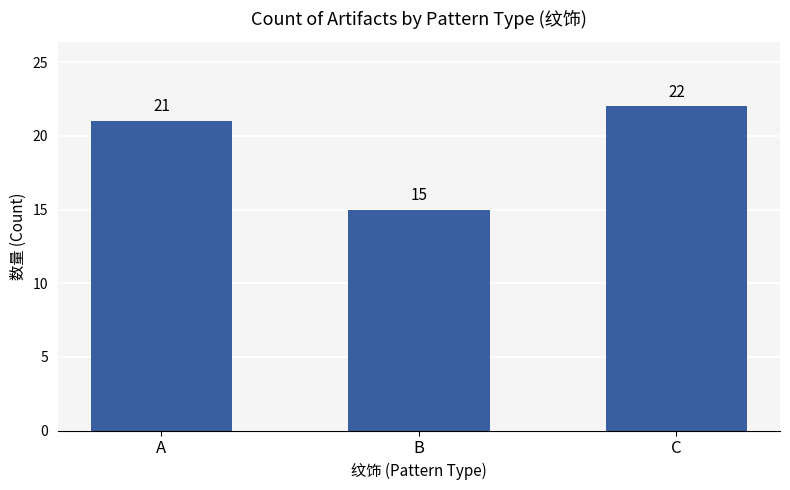

Does the chart contain any negative values?

No